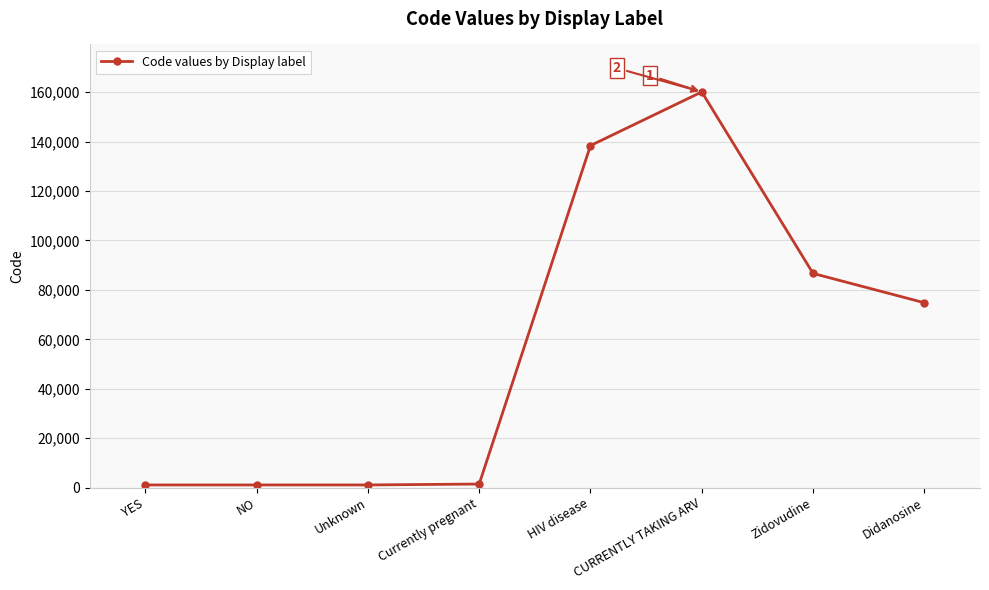

How many data points are less than 74807?

4